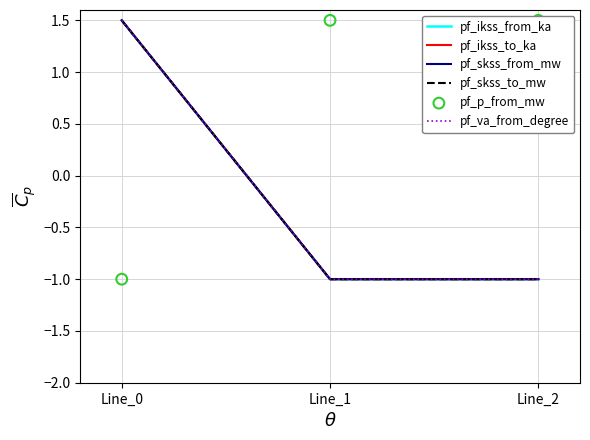

Which series reaches the maximum Y coordinate?

pf_ikss_from_ka